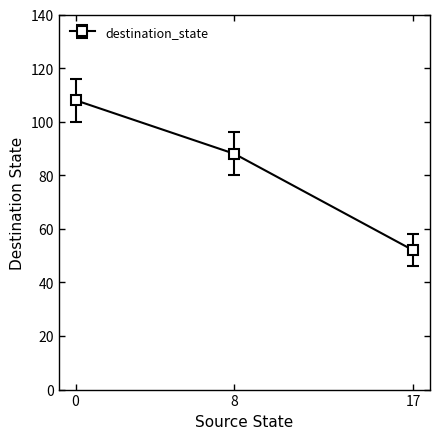

What is the average value?

83